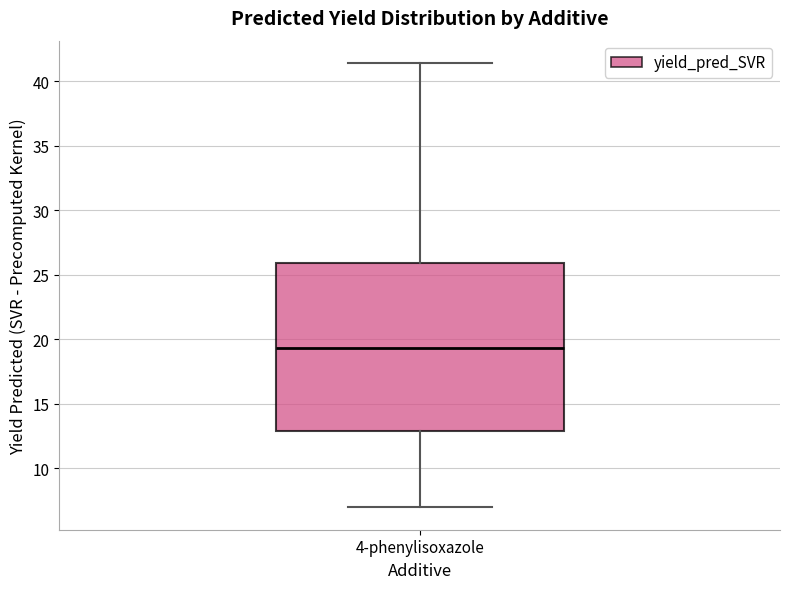

Read this box plot against the y-axis: the position of the median line, the range covered by the box, and the ends of both whiskers. The values are not printed on the chart, so give them approximately, as read against the axis.

median 19.5, box 13.0 to 26.0, whiskers 7.0 to 41.5